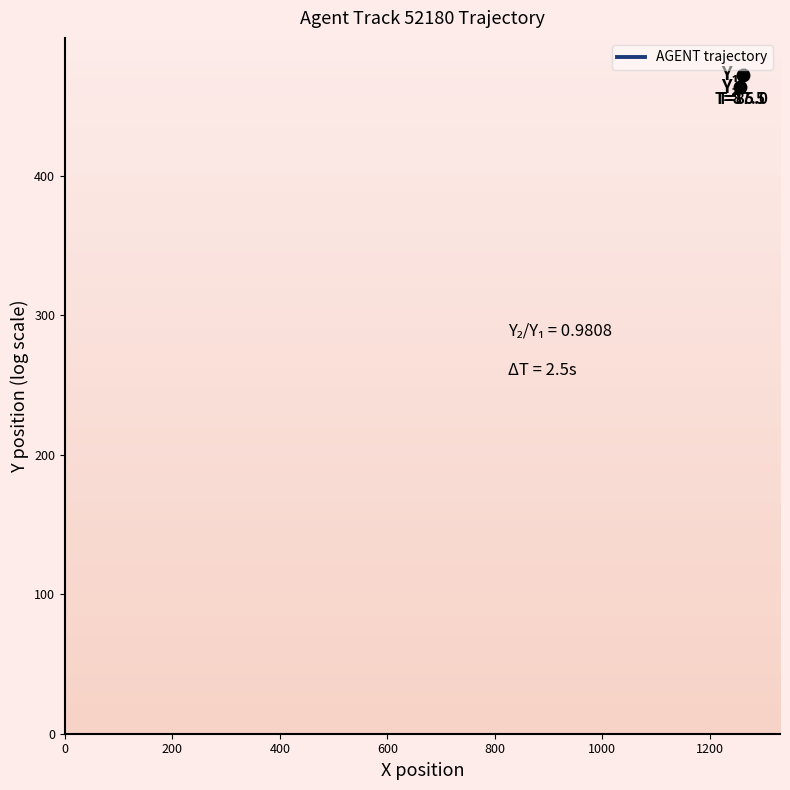

How many data points are above 469?

22